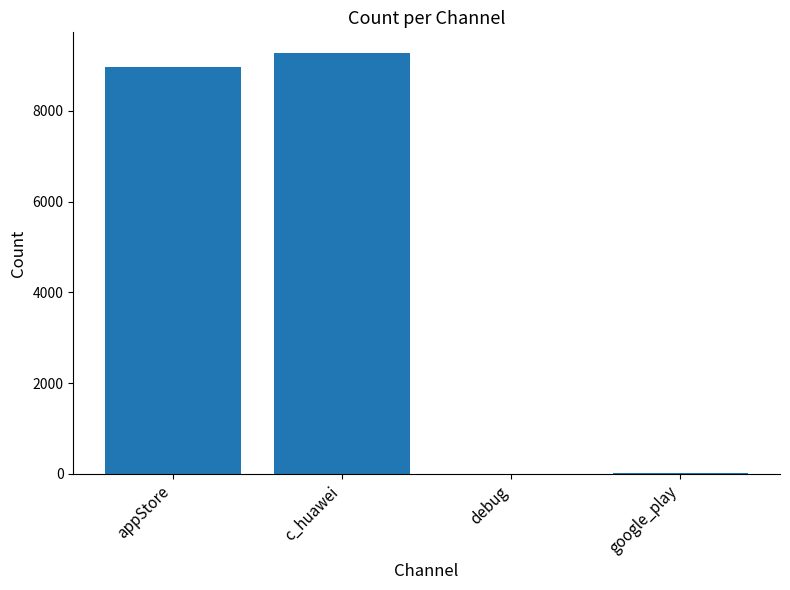

What is the maximum value shown in the chart?

9266